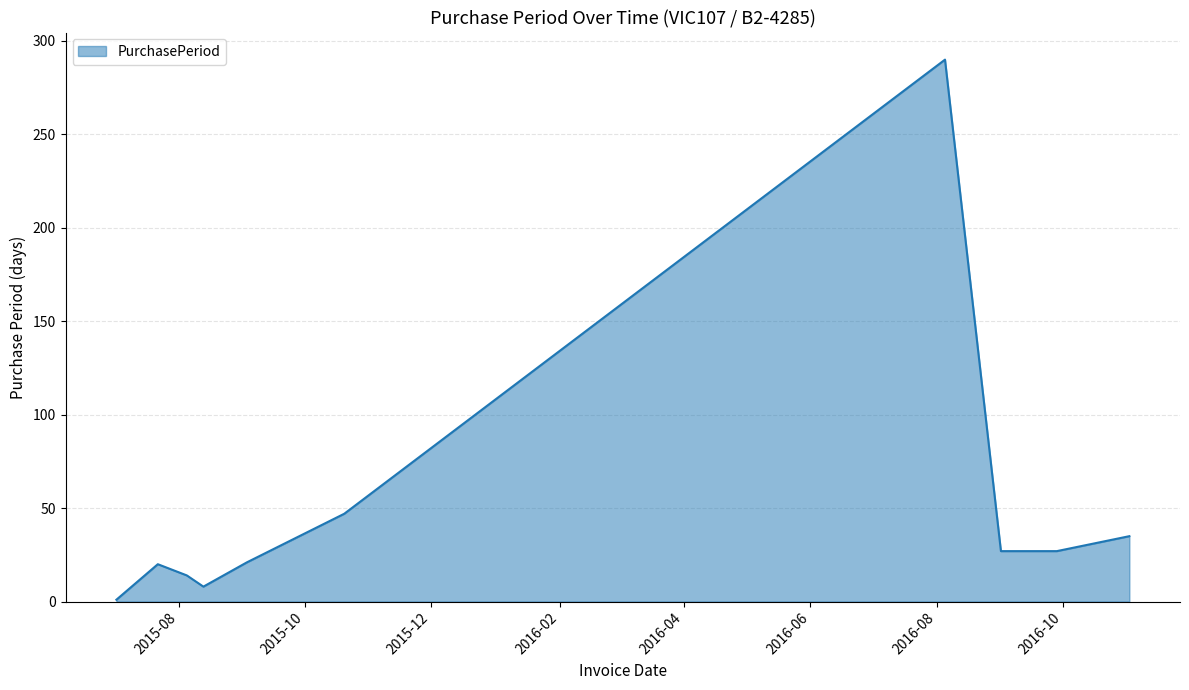

What is the greatest value displayed?

290